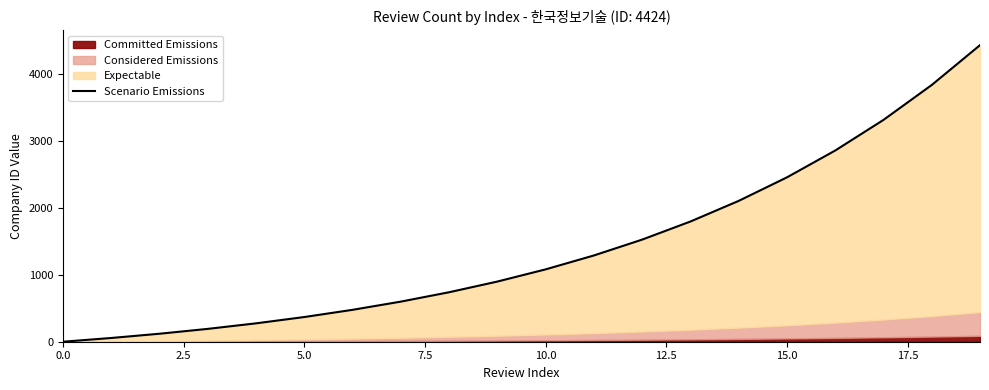

How many lines are shown in the chart?

1